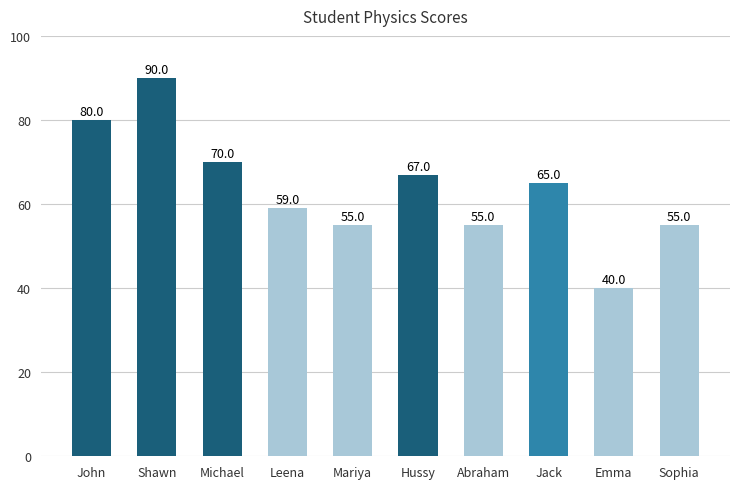

What is the greatest value displayed?

90